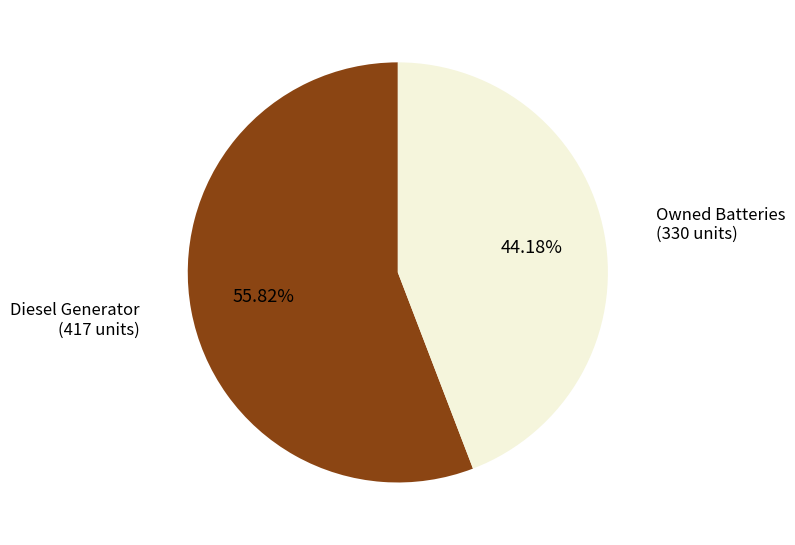

Does any single category account for the majority?

Yes